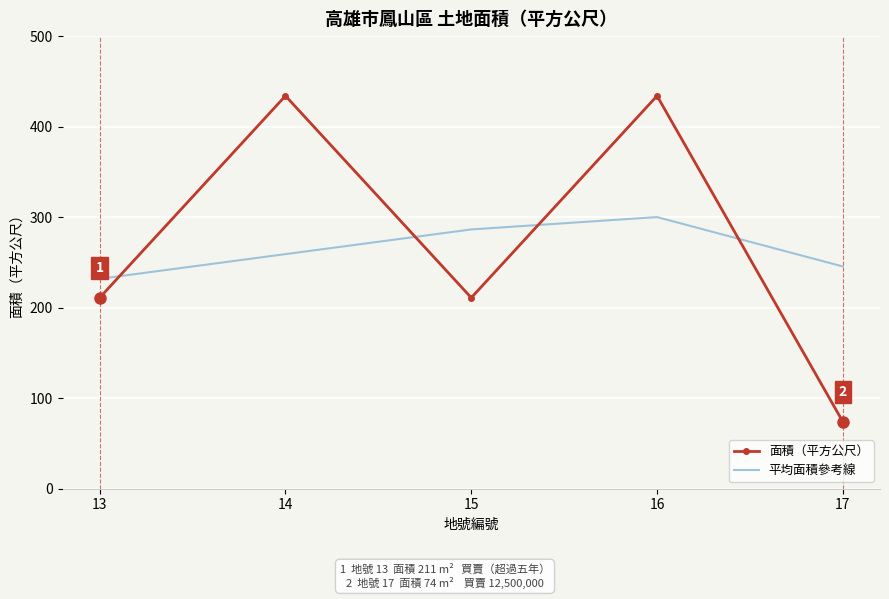

List the series in order of their overall mean, lowest first.

平均面積參考線, 面積（平方公尺）